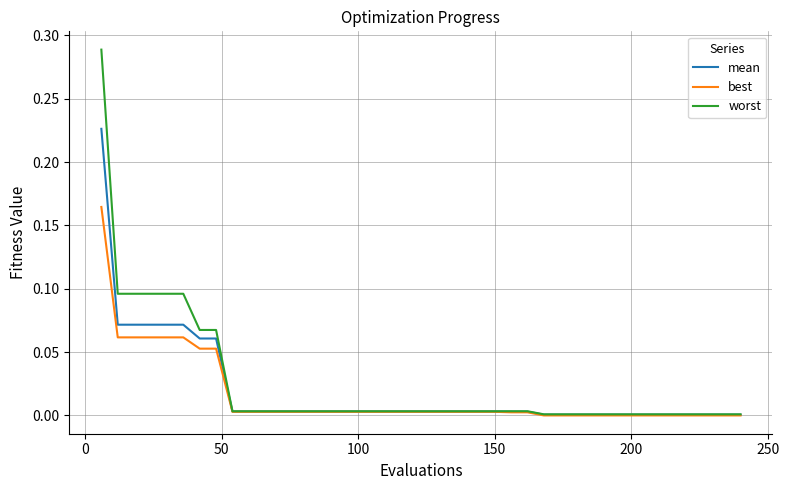

List the series in order of their peak value, lowest first.

best, mean, worst